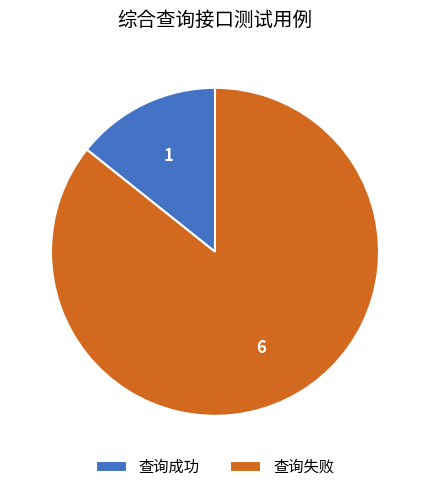

Rank the categories by value from highest to lowest.

查询失败, 查询成功